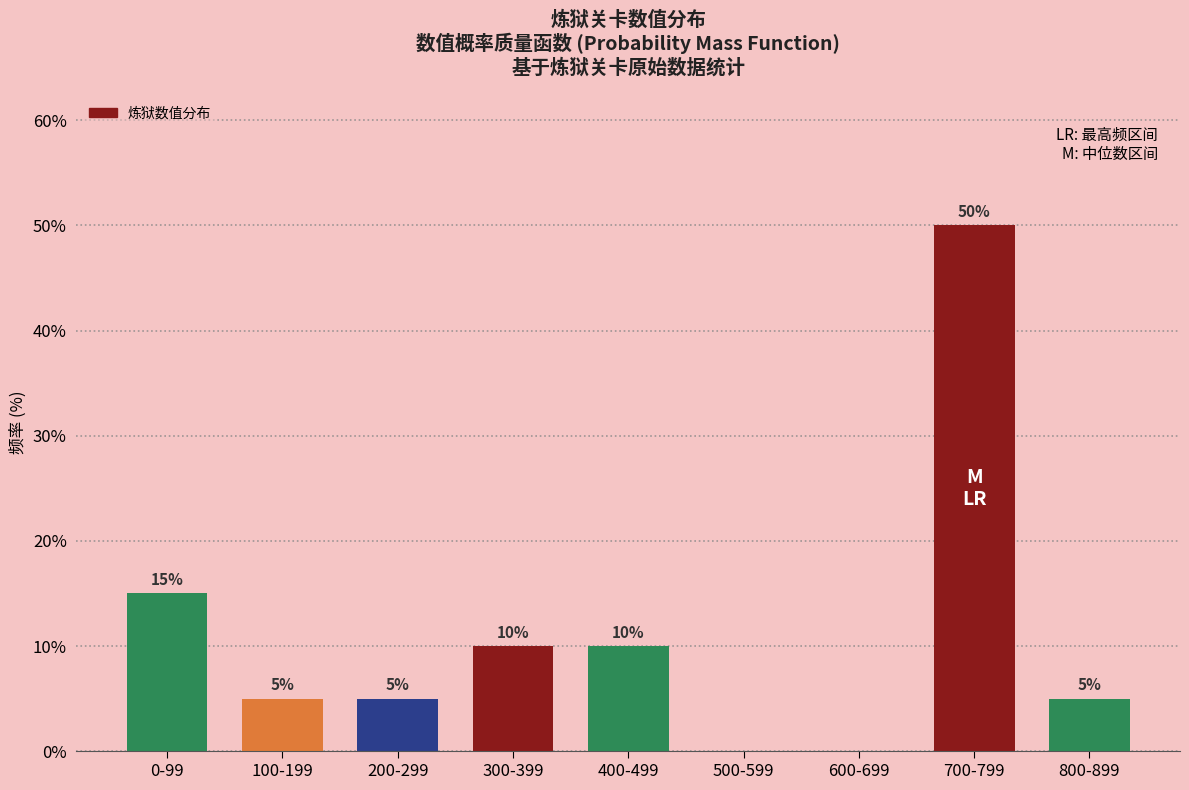

Reading left to right, transcribe all the data shown in this chart.

0-99=15	100-199=5	200-299=5	300-399=10	400-499=10	500-599=0	600-699=0	700-799=50	800-899=5